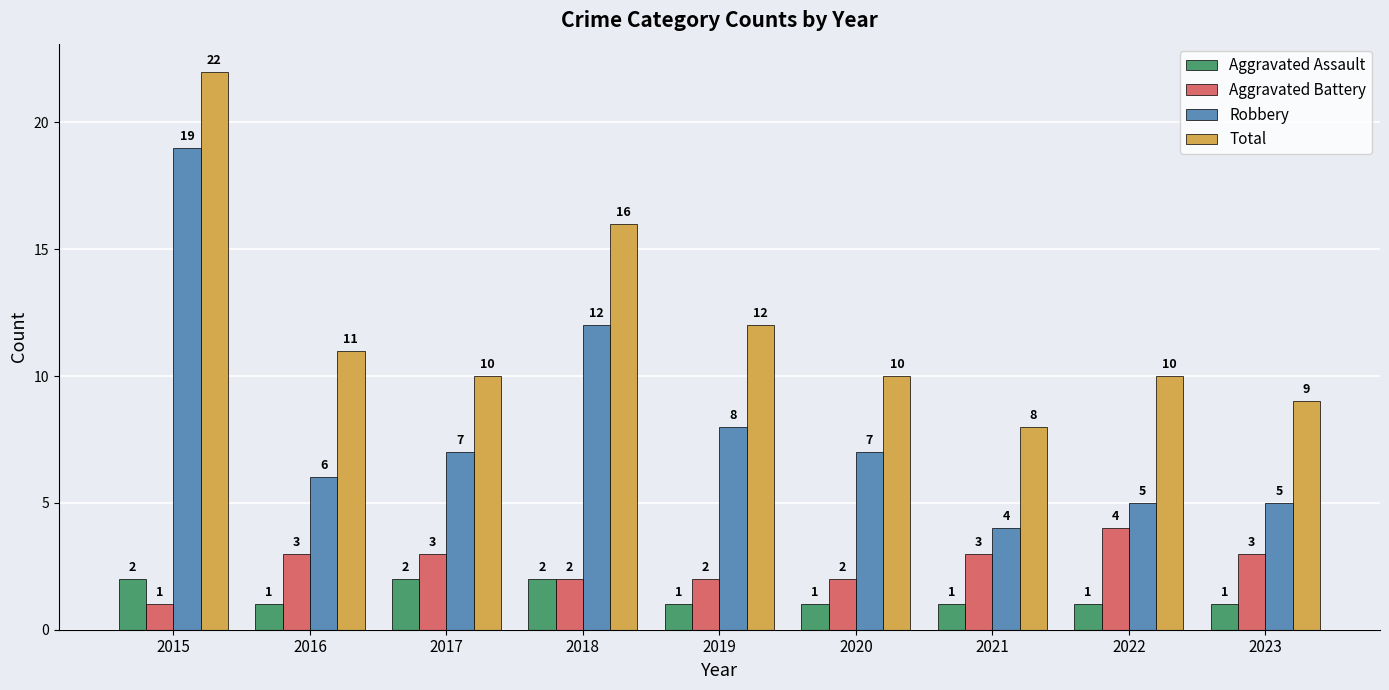

What is the highest value of the Aggravated Battery series?

4